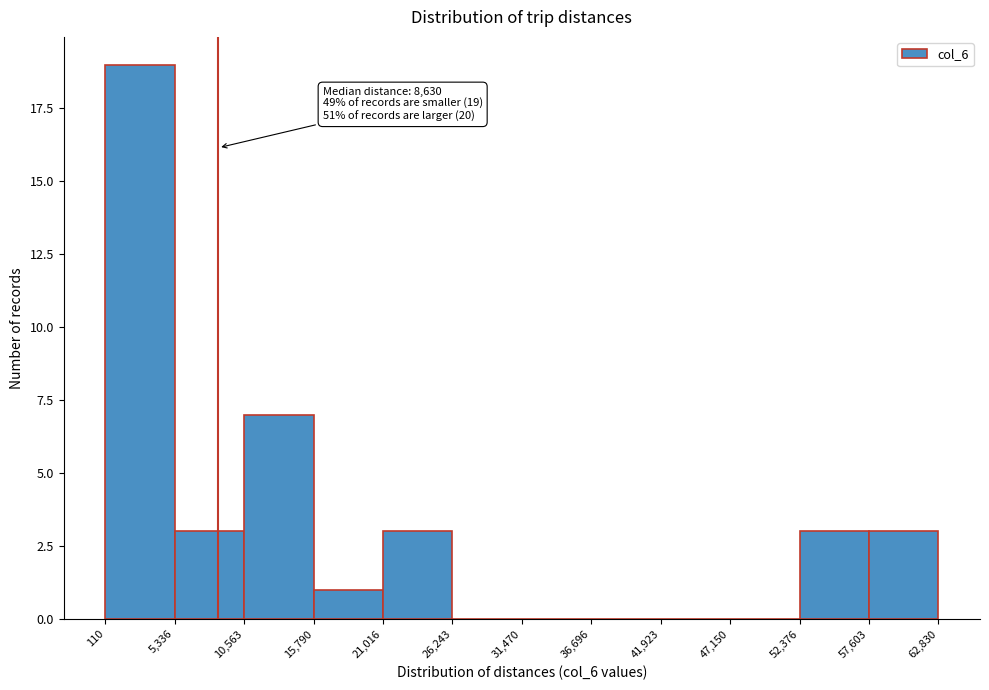

Which range on the x-axis has the tallest bar?

110 to 5,336